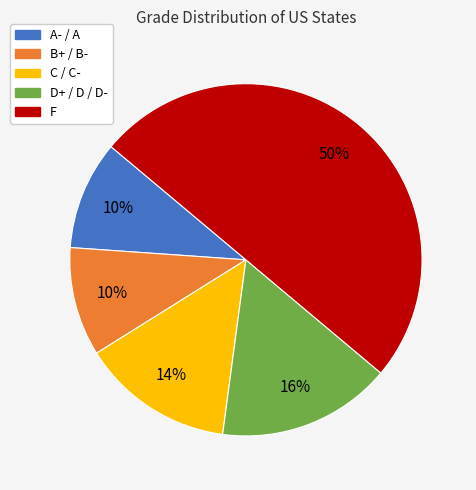

Which category has the biggest portion of the pie?

F